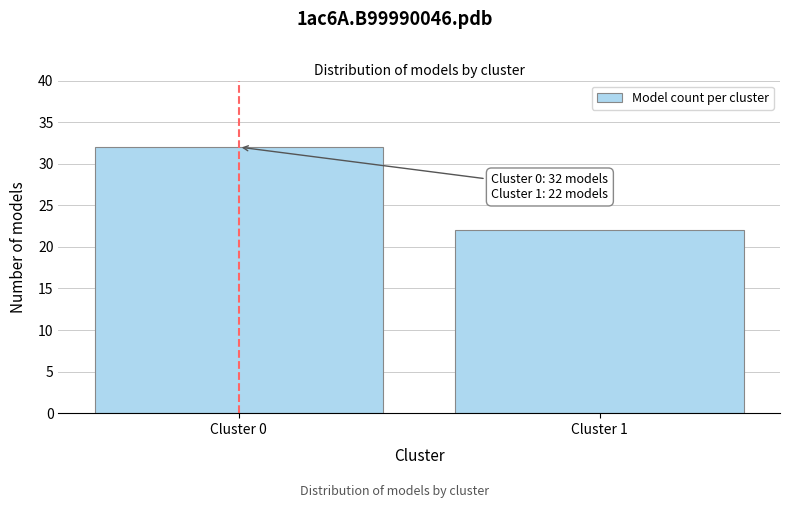

Reading left to right, what are all the values shown in this chart?

Cluster 0=32	Cluster 1=22